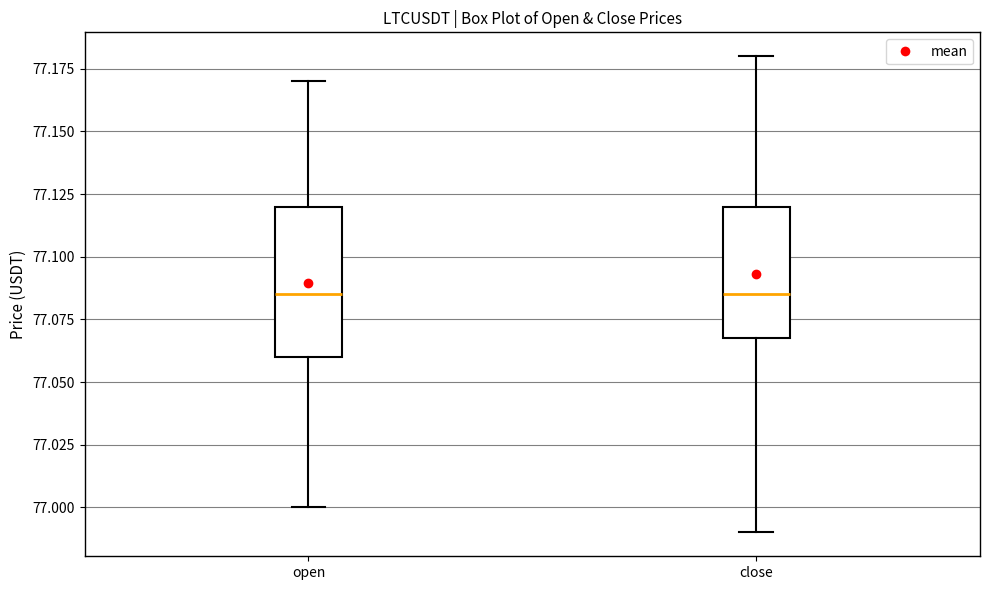

Reading left to right, transcribe this box plot: for each box, give where its median line is, the range the box spans, and where its two whiskers end, as read against the y-axis. The values are not printed on the chart, so give them approximately, as read against the axis.

open: median 77.085, box 77.060 to 77.120, whiskers 77.000 to 77.170
close: median 77.085, box 77.070 to 77.120, whiskers 76.990 to 77.180